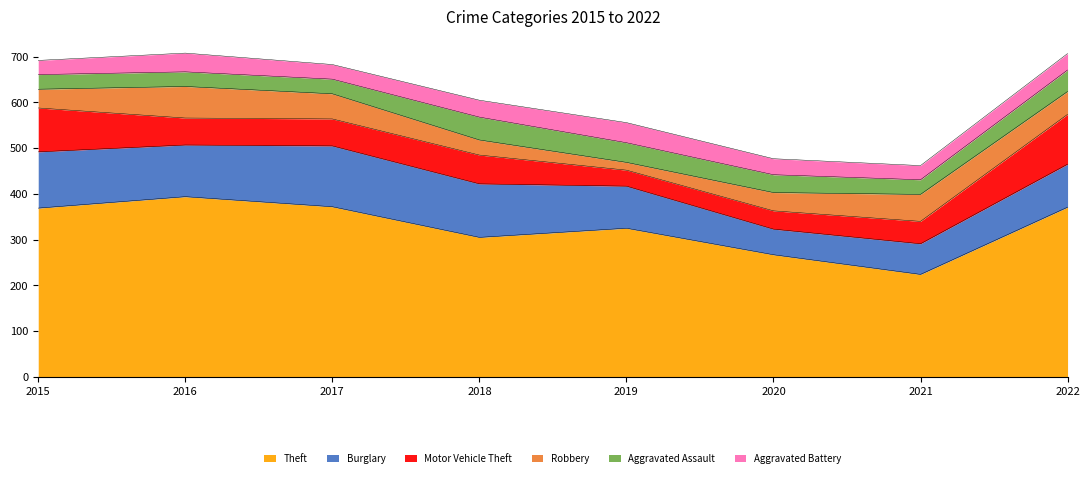

Reading left to right, list all the values displayed in this chart.

Theft: 369	394	372	305	325	267	224	371
Burglary: 123	113	133	117	92	56	67	94
Motor Vehicle Theft: 96	59	59	63	35	40	49	109
Robbery: 41	69	55	33	17	40	59	50
Aggravated Assault: 32	32	32	50	43	39	32	47
Aggravated Battery: 31	41	32	37	44	35	31	36